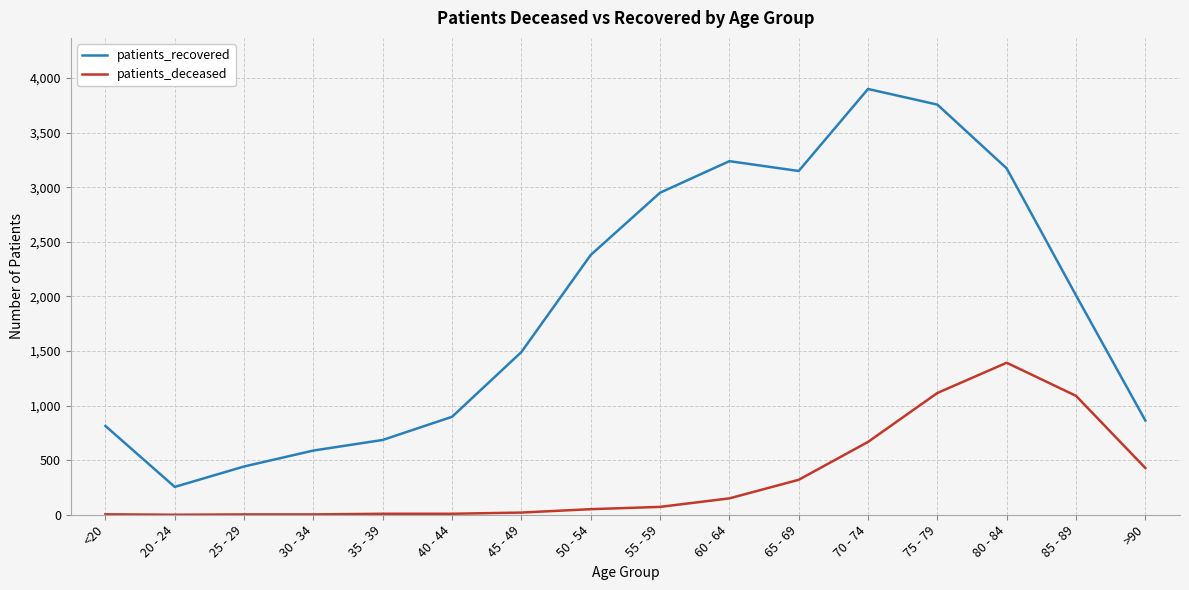

What is the difference between the highest and lowest values at 45 - 49?

1470